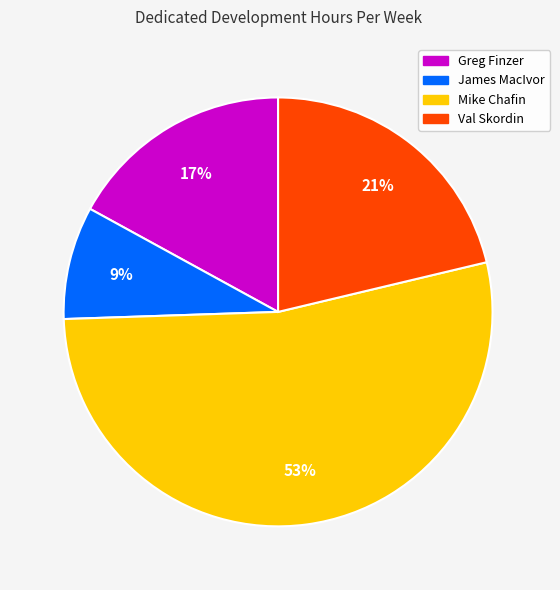

To the nearest percent, what is the average slice percentage?

25%